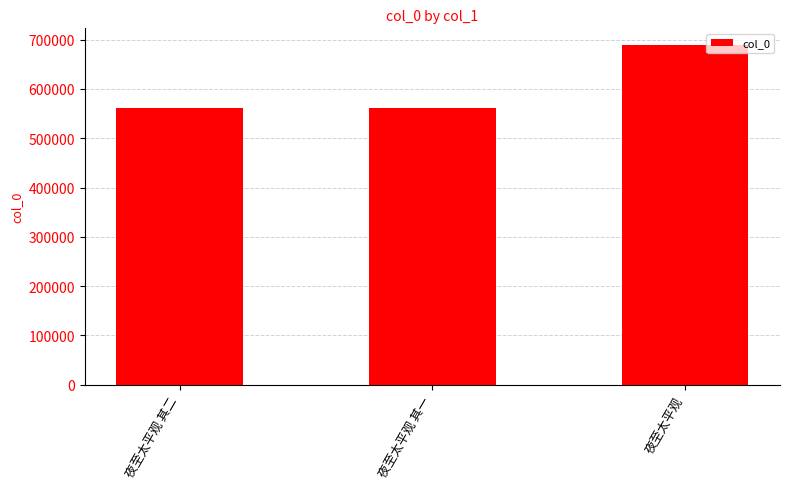

The value at 夜至太平观 其一 is 561107. True or false?

True